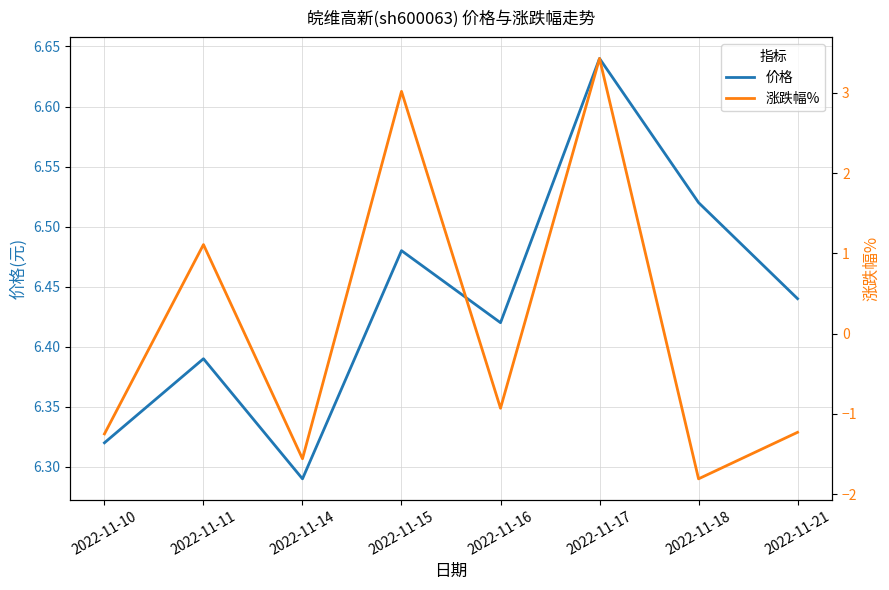

Which category has the lowest value across all series?

2022-11-18